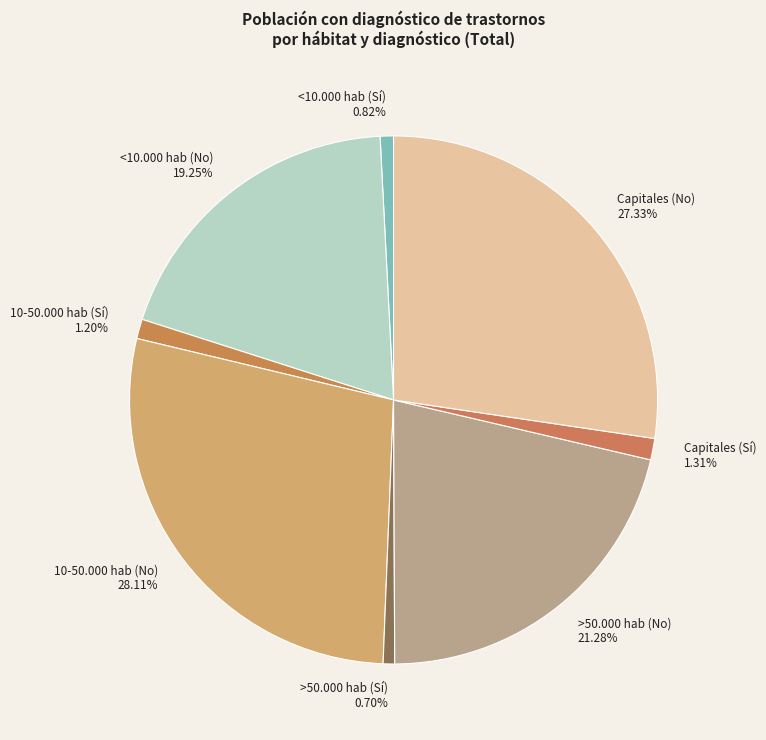

What percentage is NOT represented by >50.000 hab (Sí)?

99.3%